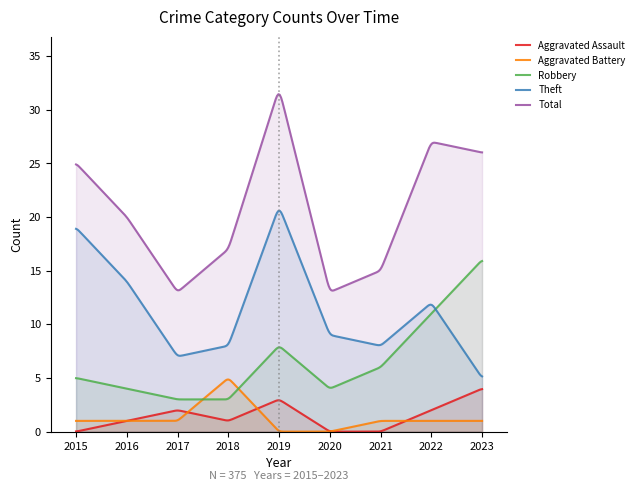

True or false: Robbery and Total intersect in this chart.

False